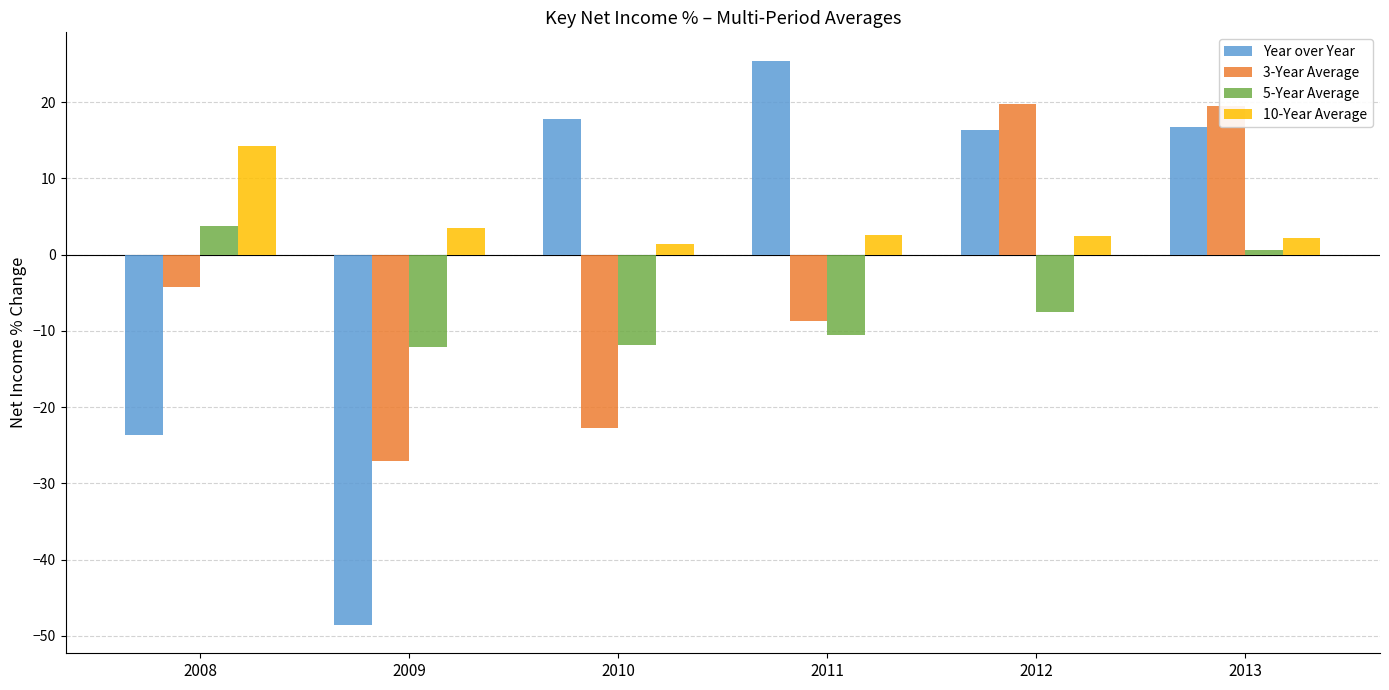

Rank the series by their average value, from lowest to highest.

5-Year Average, 3-Year Average, Year over Year, 10-Year Average